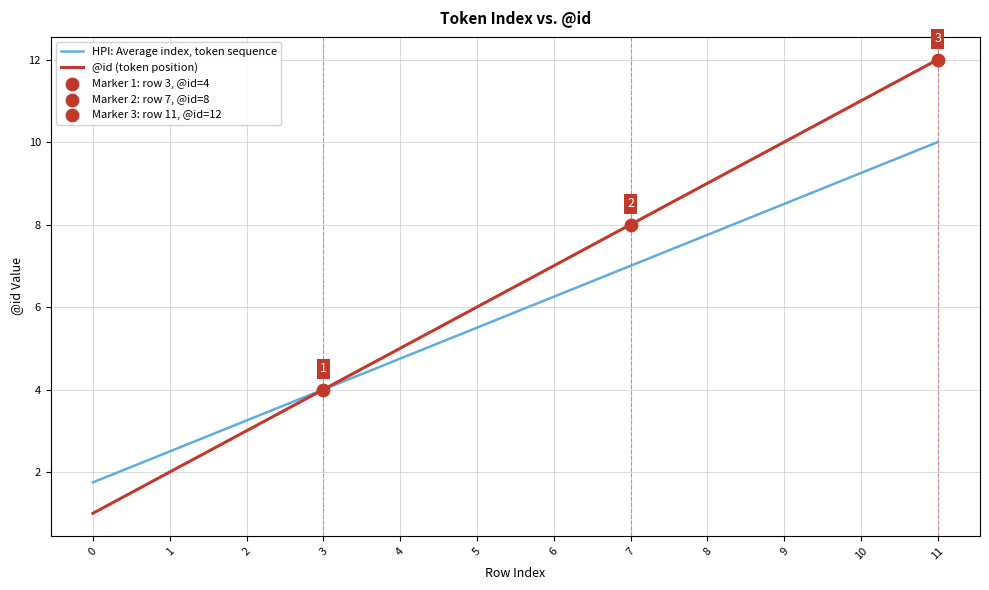

Which series has the largest range (max minus min)?

@id (token position)